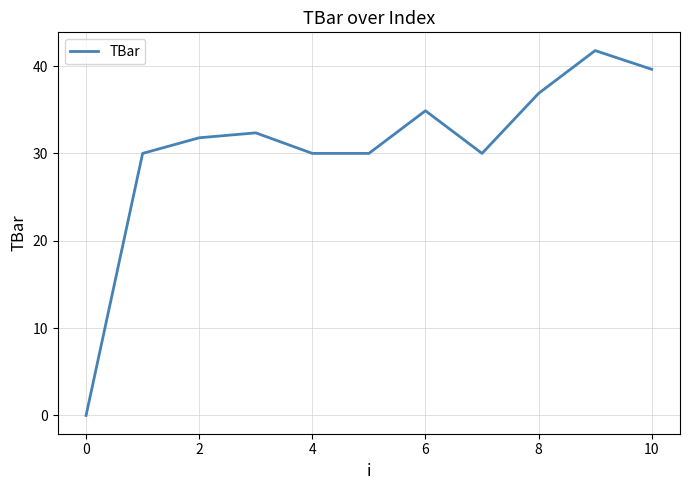

What is the greatest value displayed?

41.8